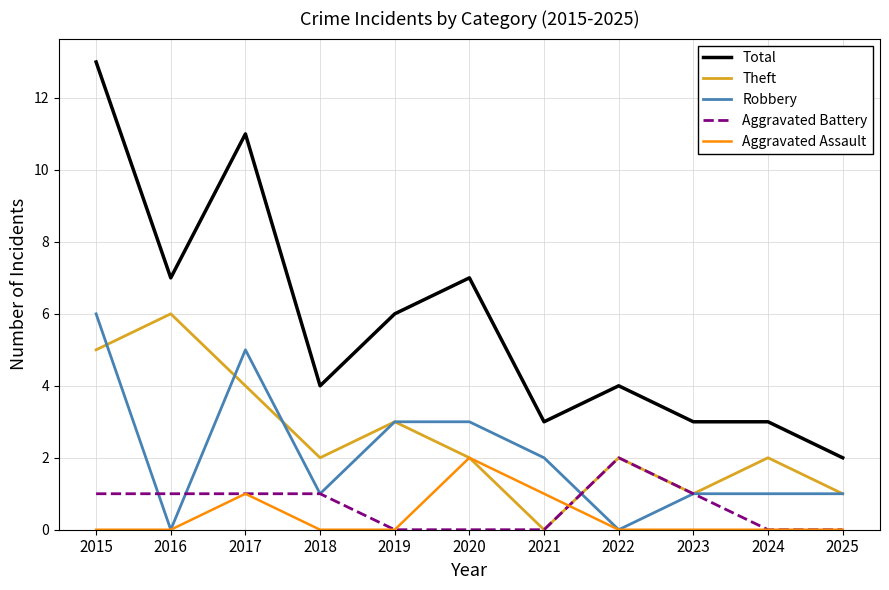

Which category has the highest value in the Aggravated Assault series?

2020